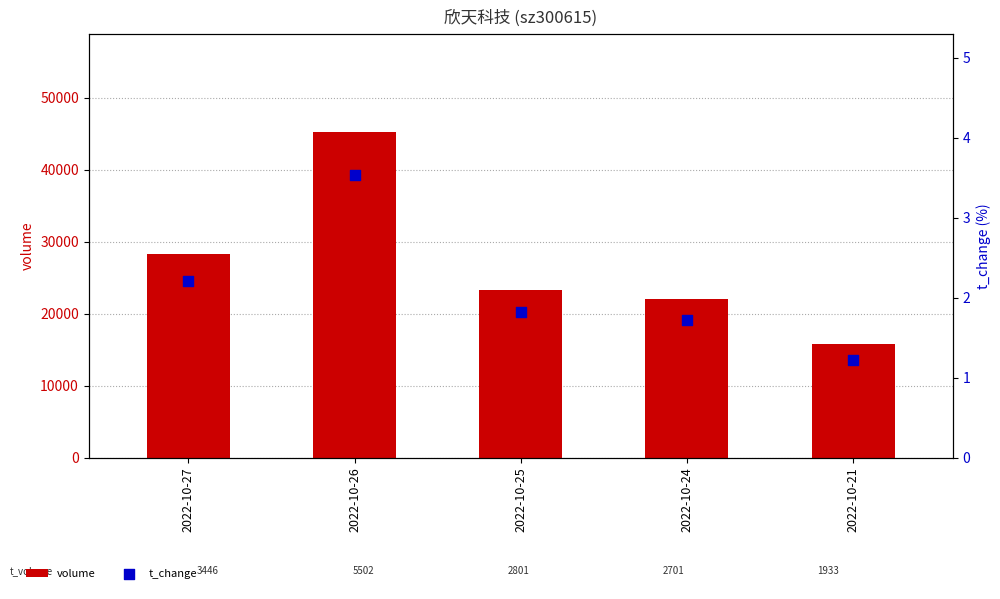

Which series has the widest spread of Y values?

volume